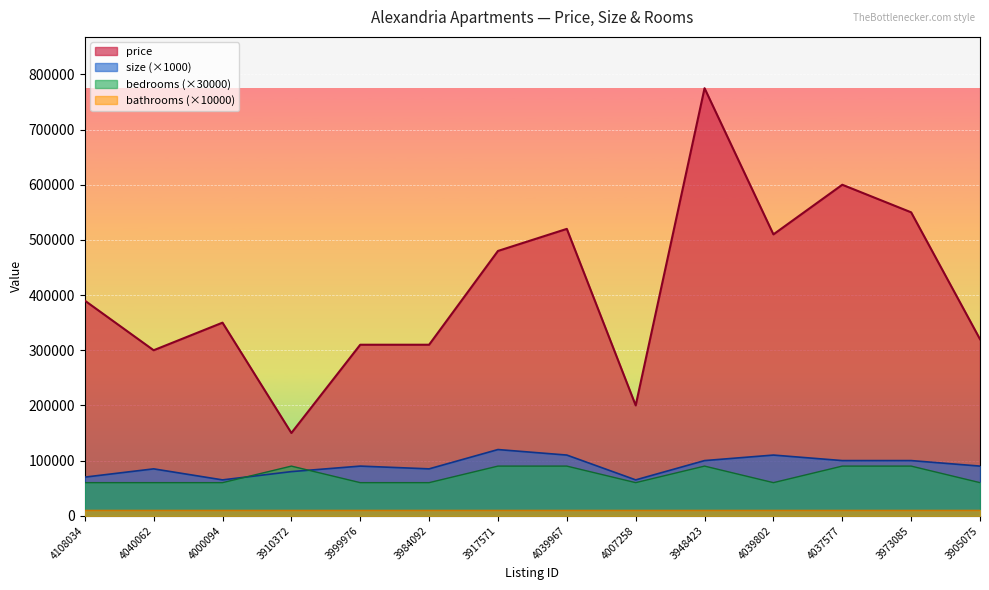

Rank the series at 3999976 from lowest to highest value.

bathrooms (×10000), bedrooms (×30000), size (×1000), price